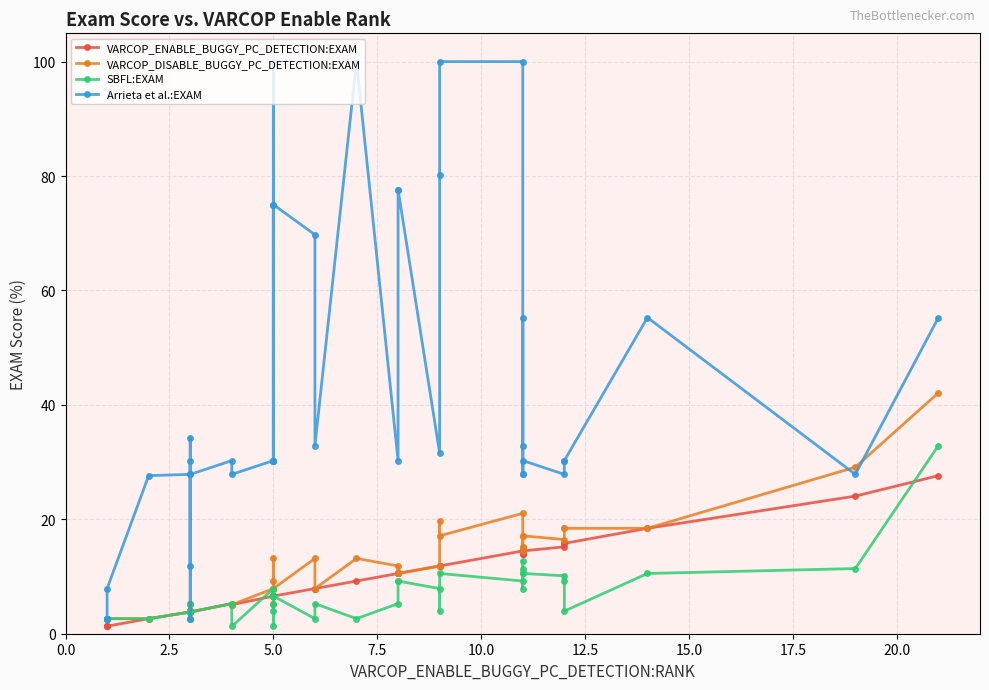

What is the difference between the maximum and second lowest values in the VARCOP_DISABLE_BUGGY_PC_DETECTION:EXAM series?

39.5